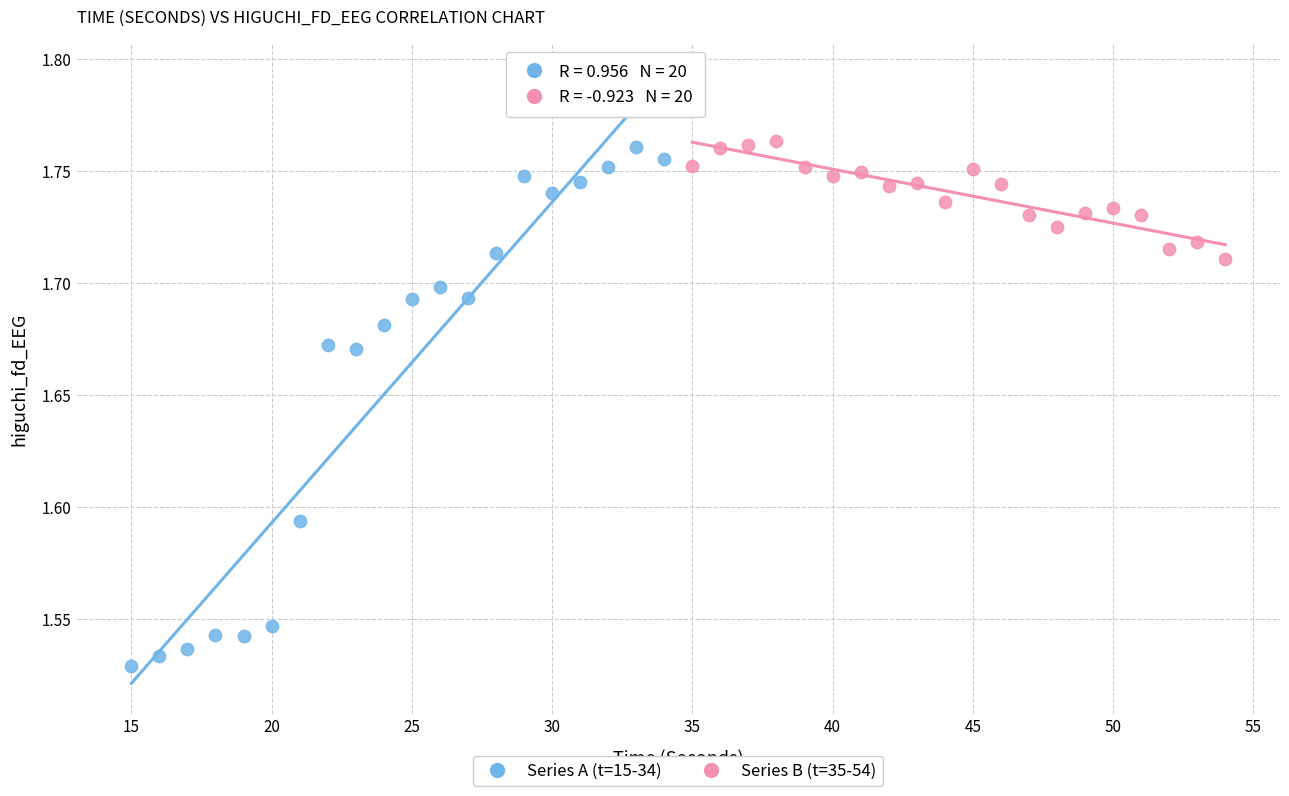

Which series has the widest spread of Y values?

Series A (t=15-34)